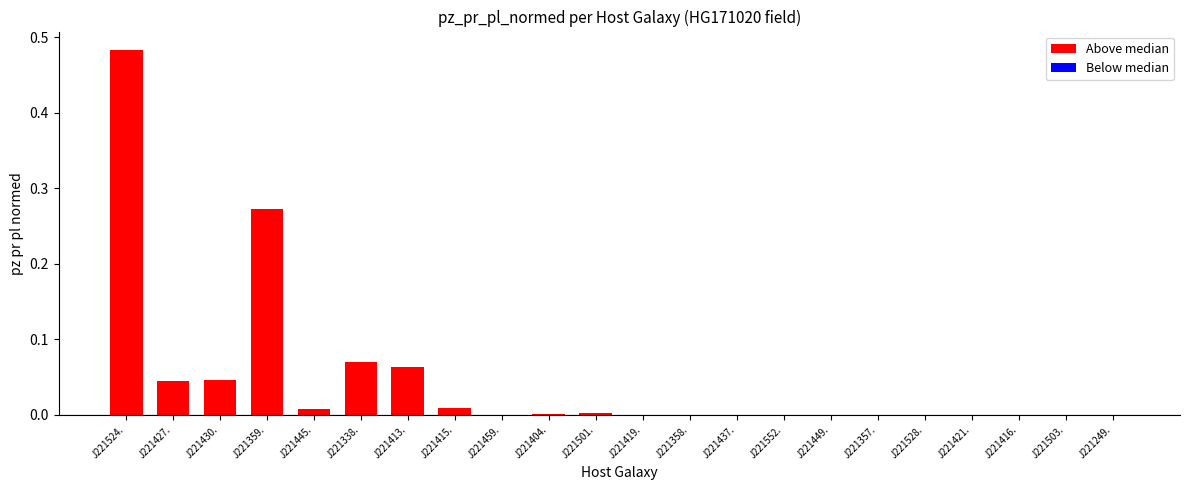

The chart shows a value of 0.1 at 5. True or false?

False